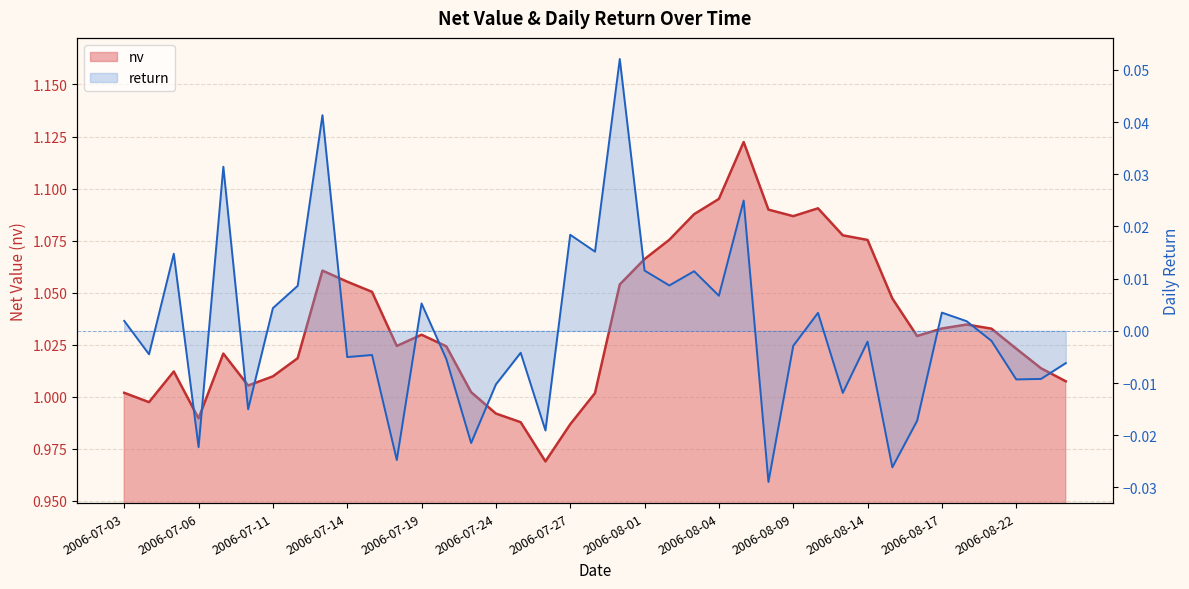

The nv series shows 1.8 at 2006-08-17. True or false?

False